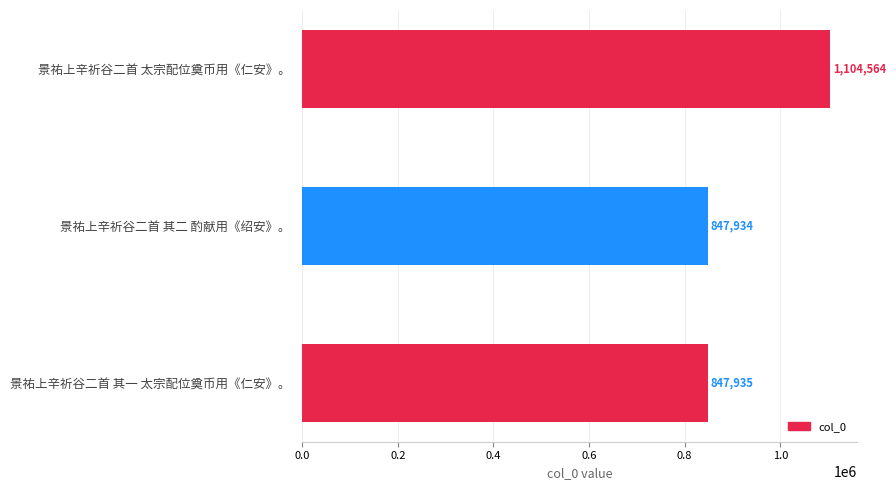

List the labels in order of value, largest first.

景祐上辛祈谷二首 太宗配位奠币用《仁安》。, 景祐上辛祈谷二首 其一 太宗配位奠币用《仁安》。, 景祐上辛祈谷二首 其二 酌献用《绍安》。